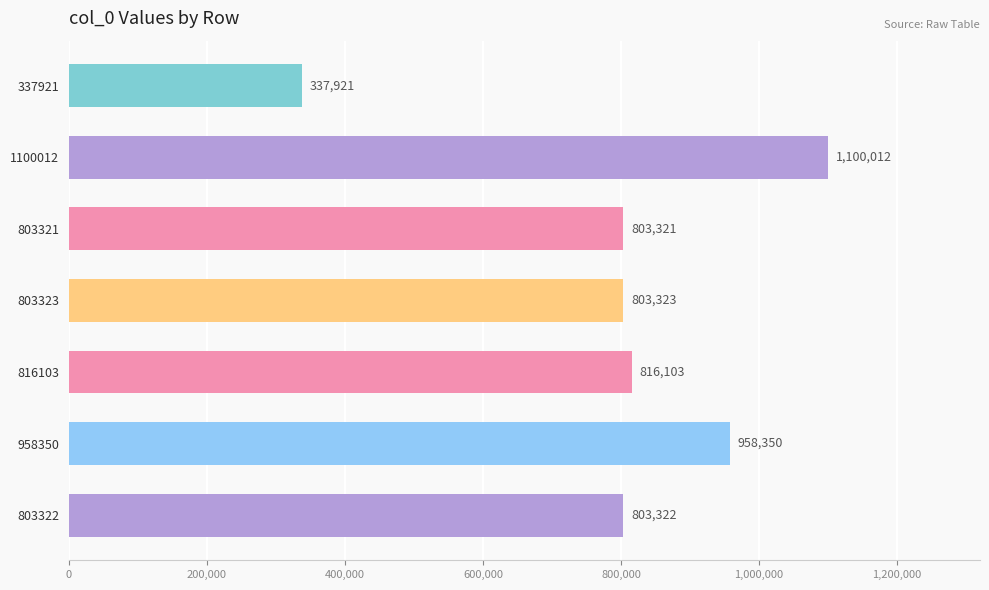

What is the maximum value shown in the chart?

1100012